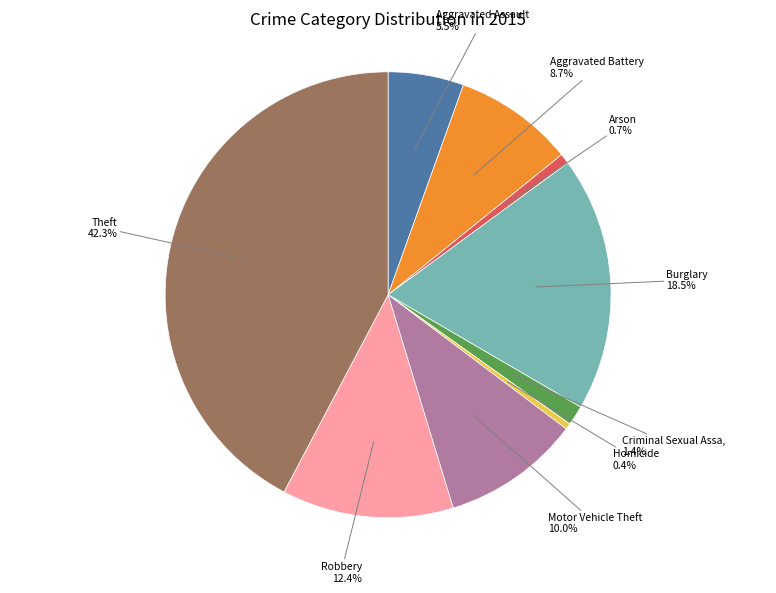

Is there any slice that represents more than half of the pie?

No